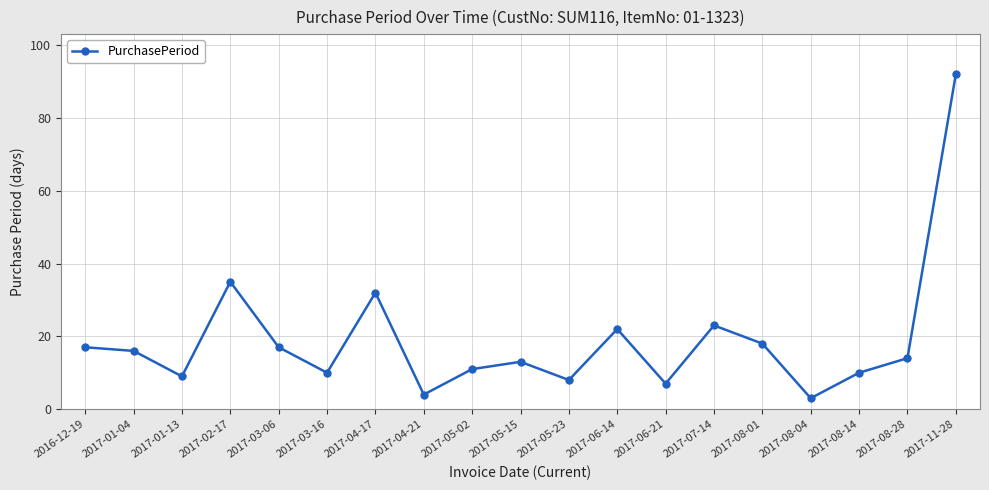

Reading right to left, transcribe all the data shown in this chart.

92	14	10	3	18	23	7	22	8	13	11	4	32	10	17	35	9	16	17